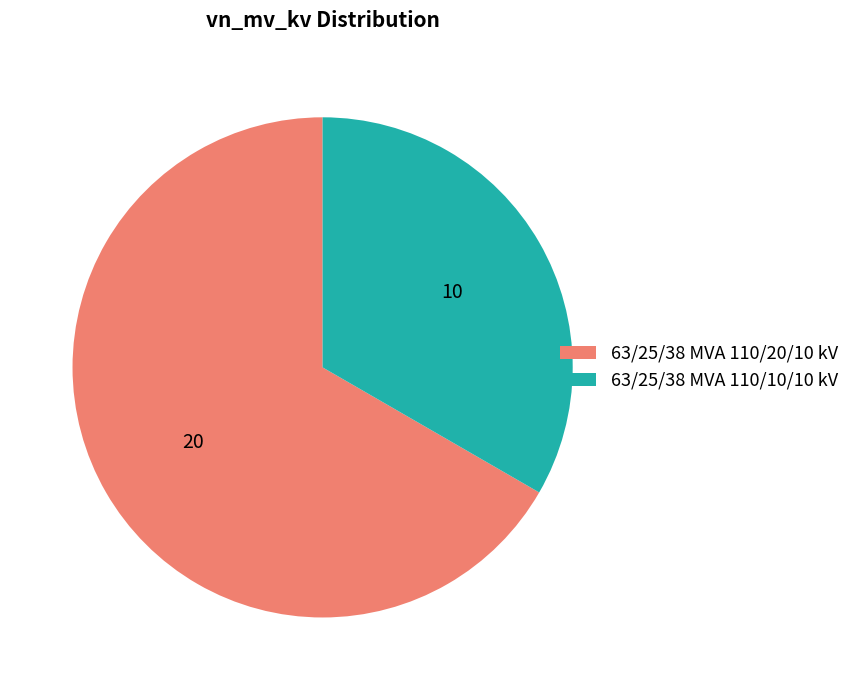

Which slice is the largest?

63/25/38 MVA 110/20/10 kV